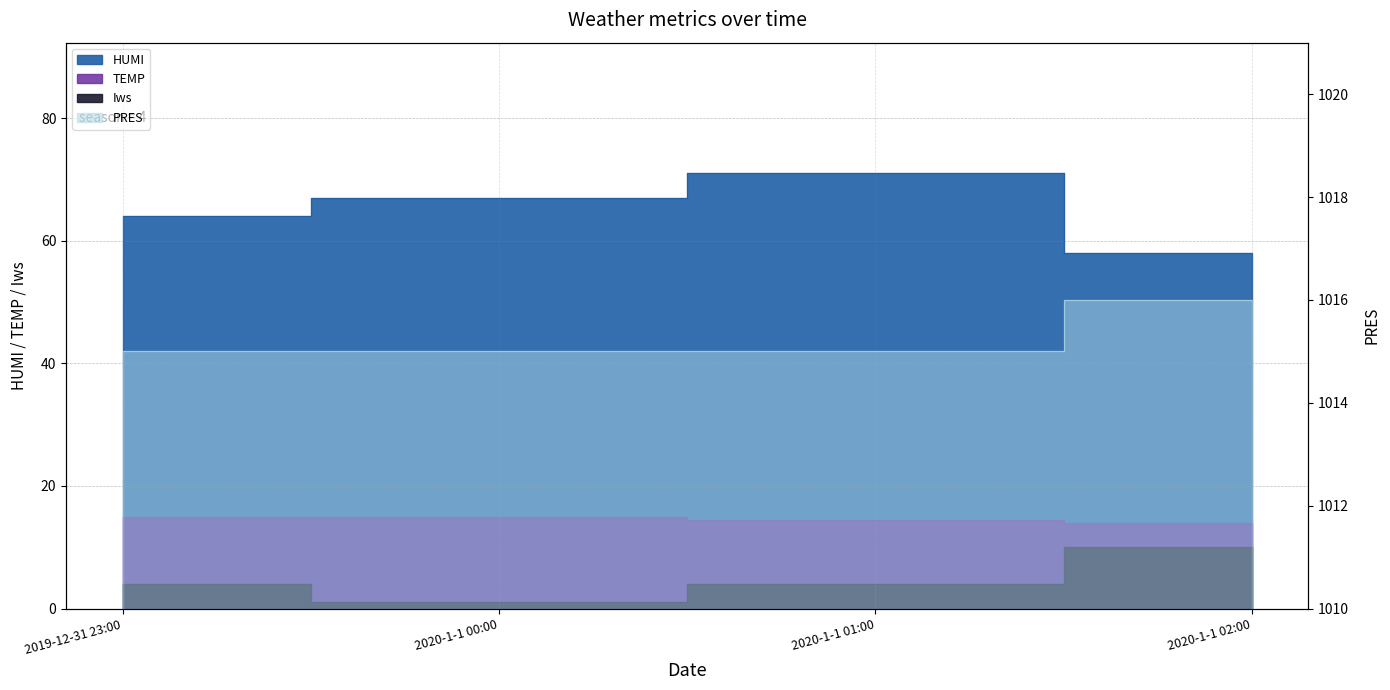

True or false: TEMP has a value of 15.0 at 2020-1-1 00:00.

True